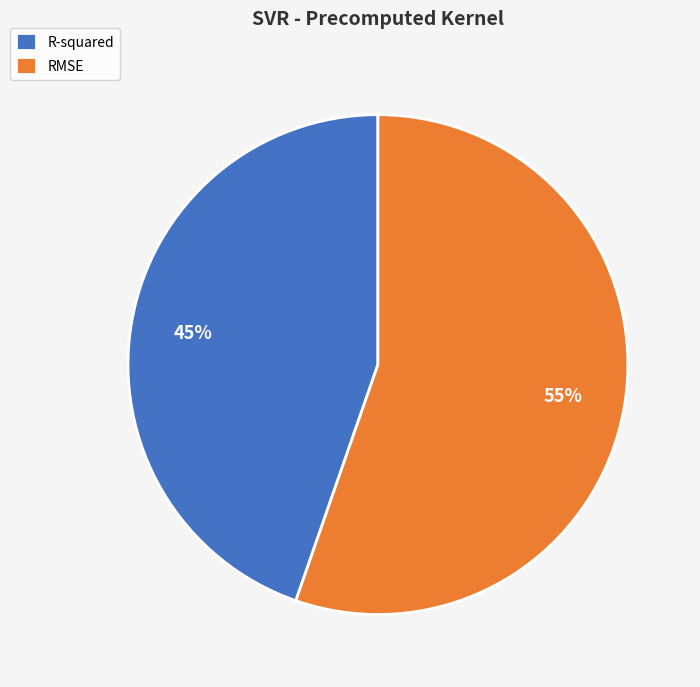

What percentage is the R-squared slice, to the nearest percent?

45%